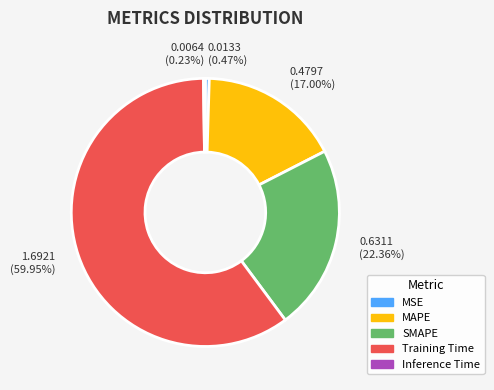

Which slice represents more than half of the pie?

Training Time